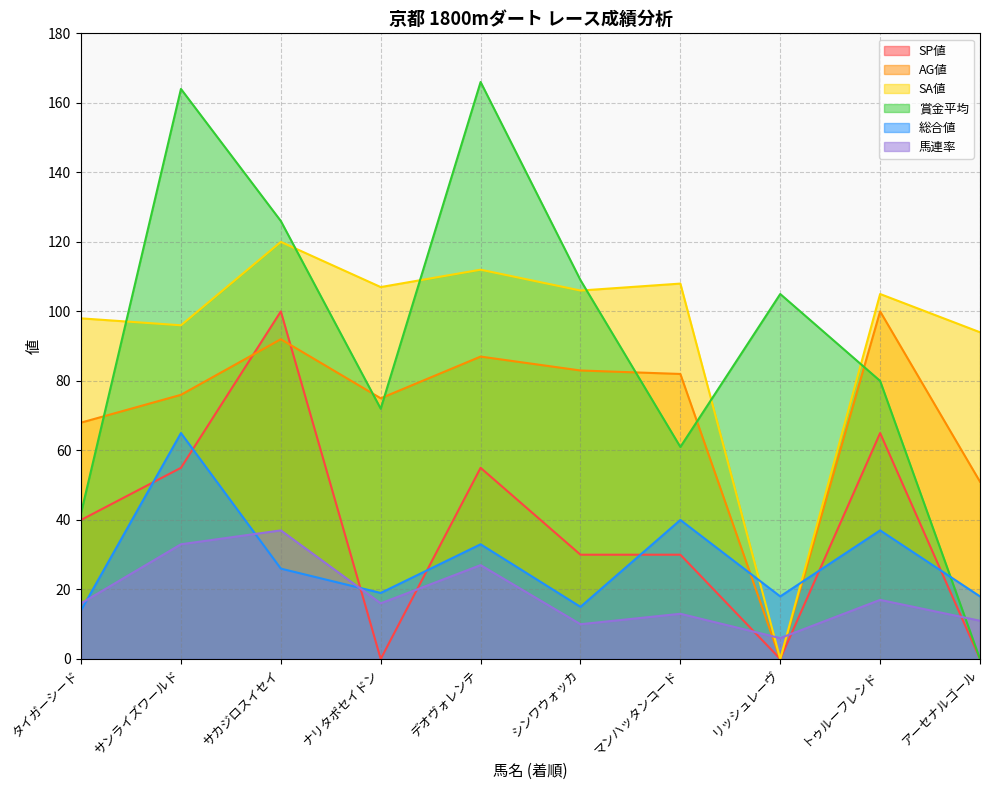

Which series ends up on top after the final intersection of SA値 and 馬連率?

SA値